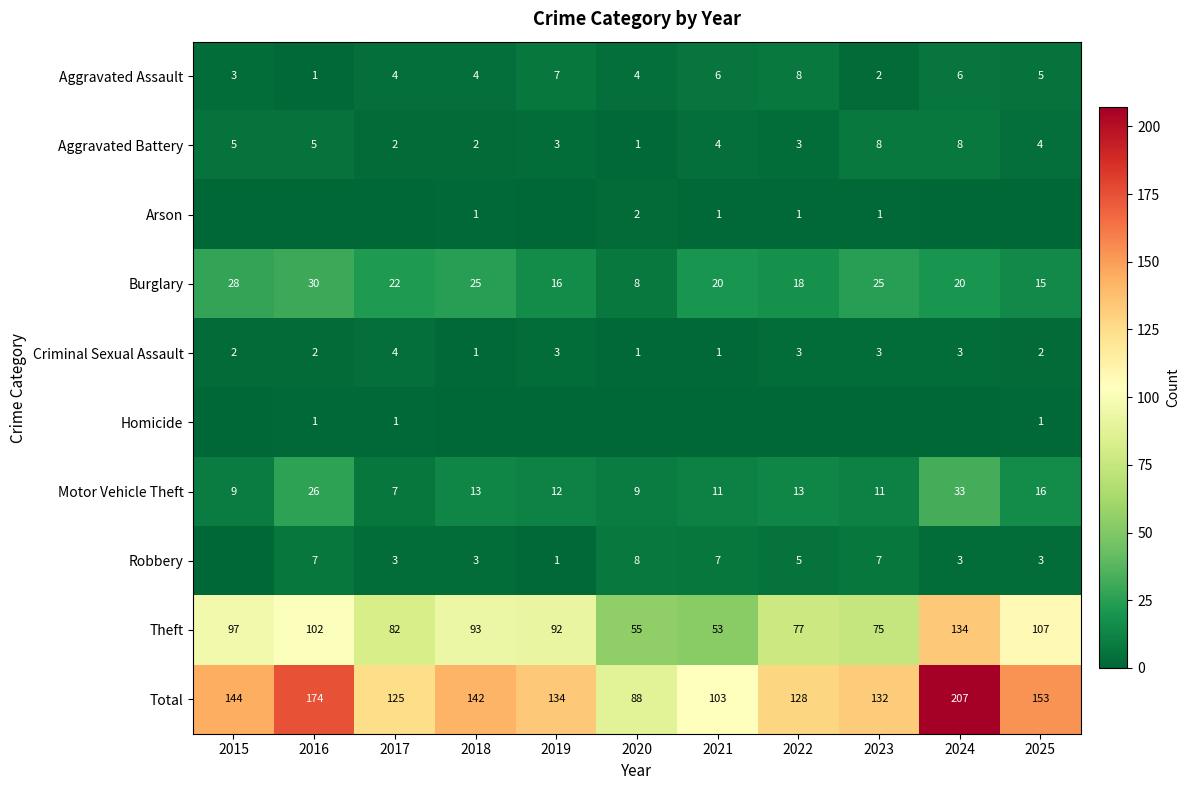

At which label does Motor Vehicle Theft reach its minimum?

2017